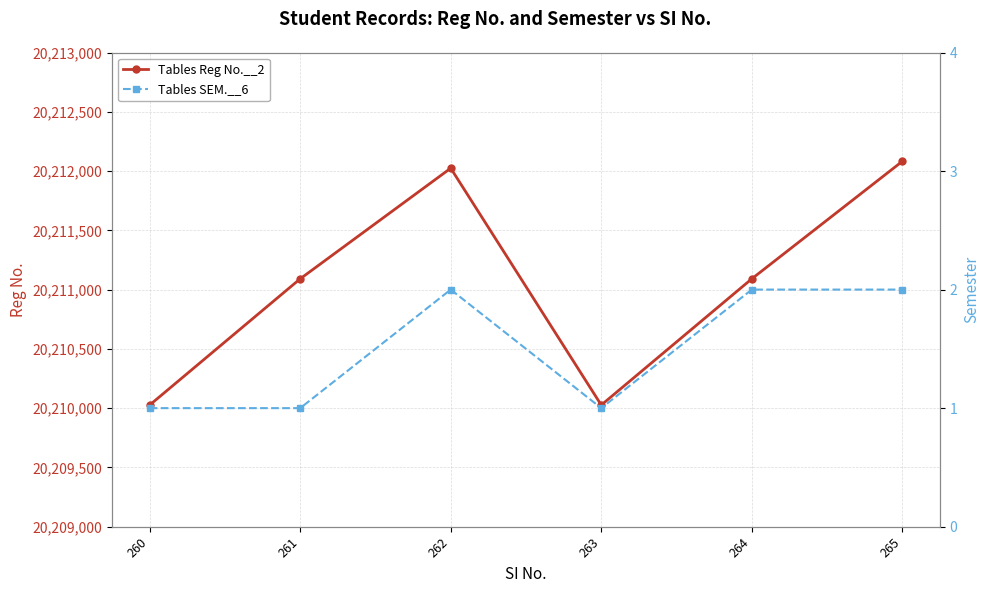

How many lines are shown in the chart?

2